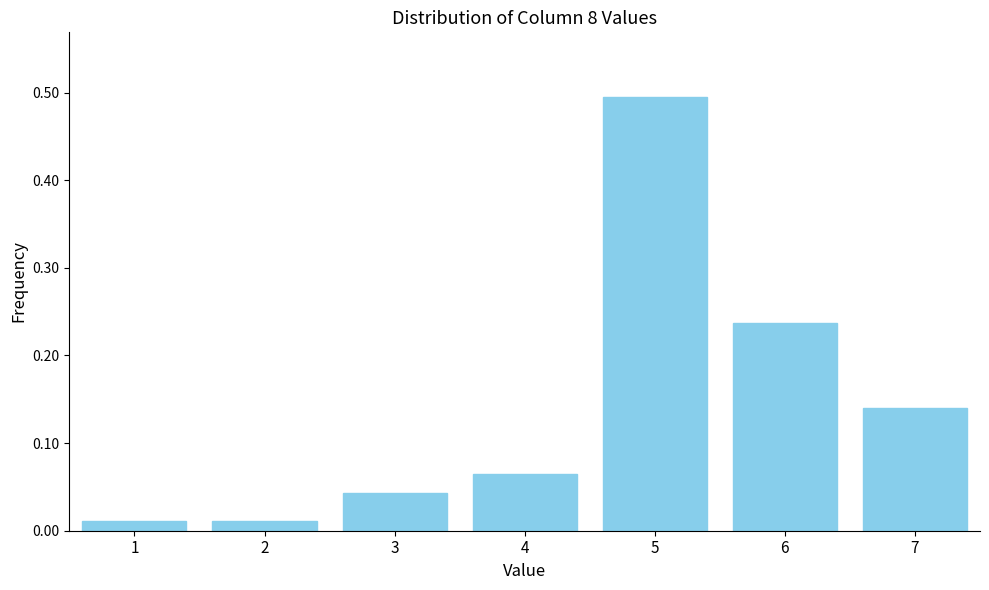

Which category has the highest value across all series?

5